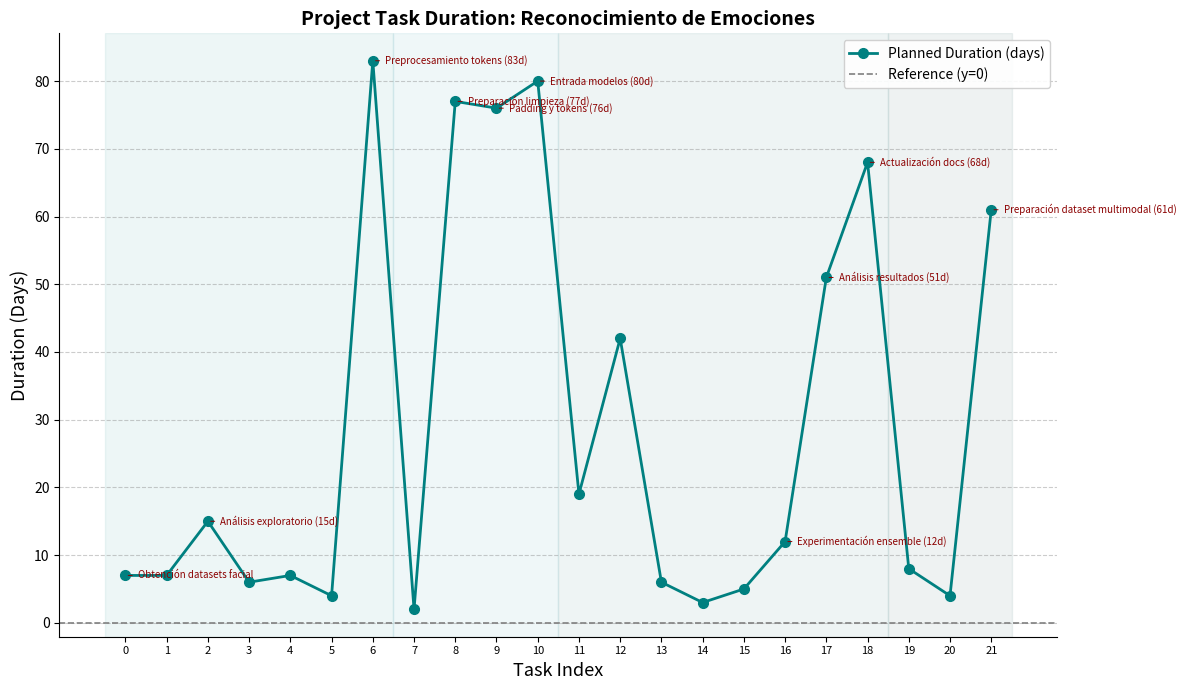

Which label corresponds to the smallest value in the chart?

7